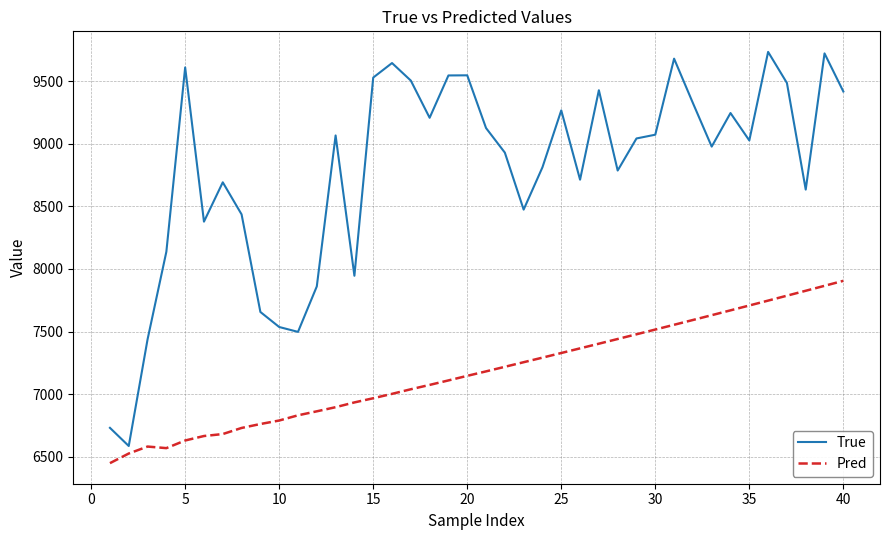

Which series has the widest spread of values?

True